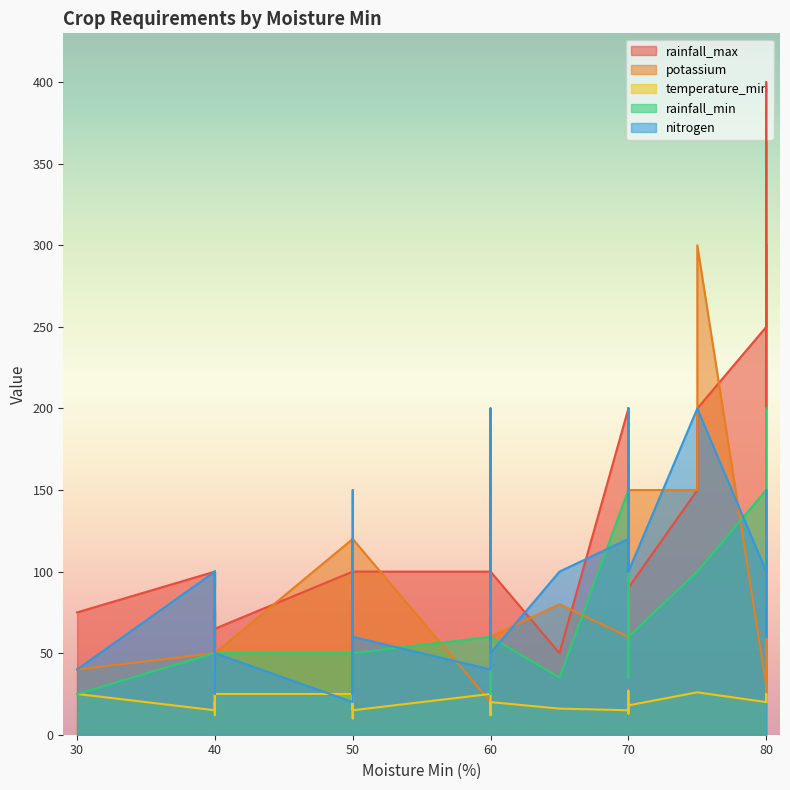

What are all the series names shown in the legend?

rainfall_max, potassium, temperature_min, rainfall_min, nitrogen